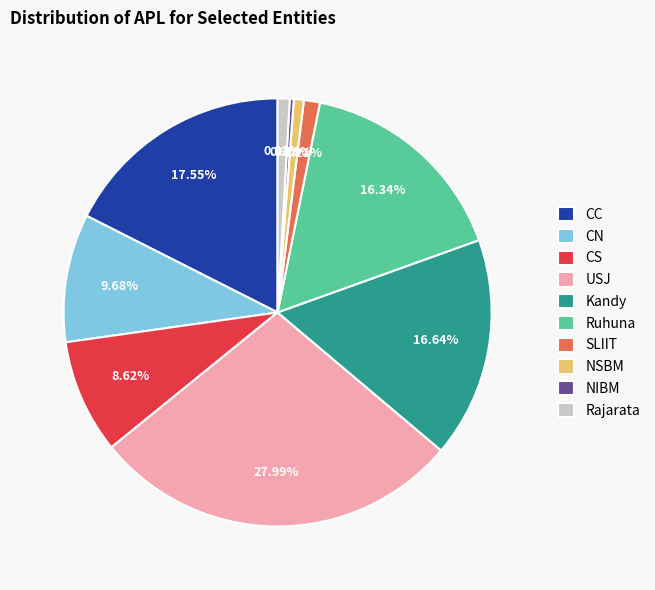

Which category has the biggest portion of the pie?

USJ